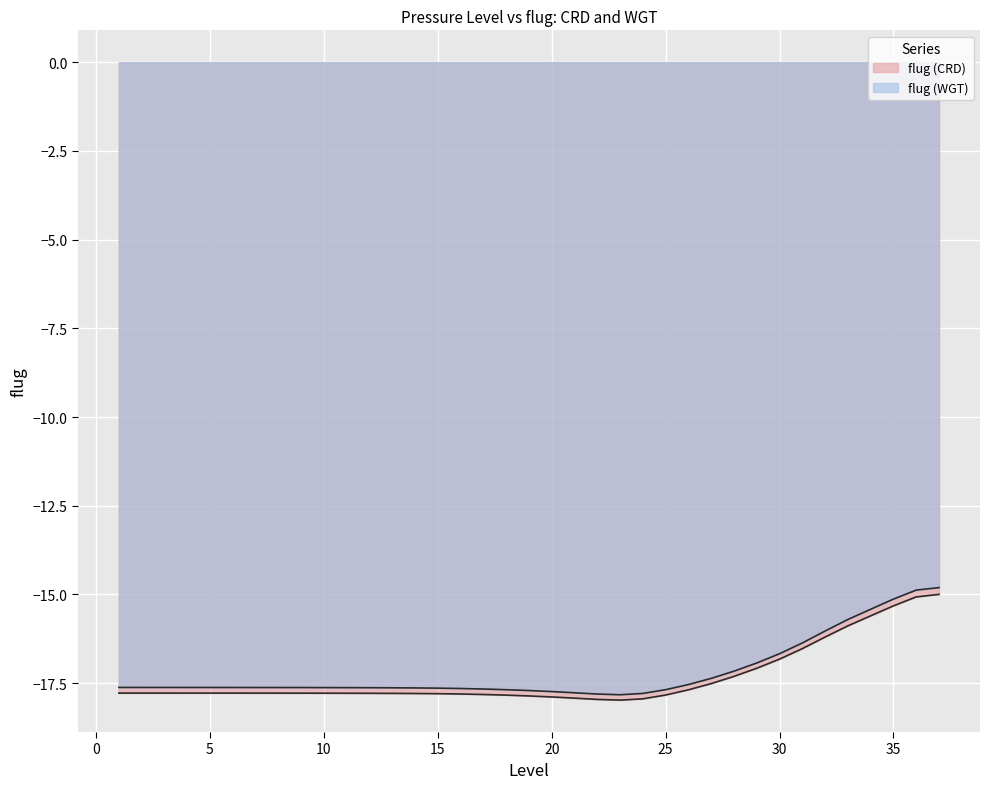

True or false: flug (WGT) and flug (CRD) cross at least once.

False